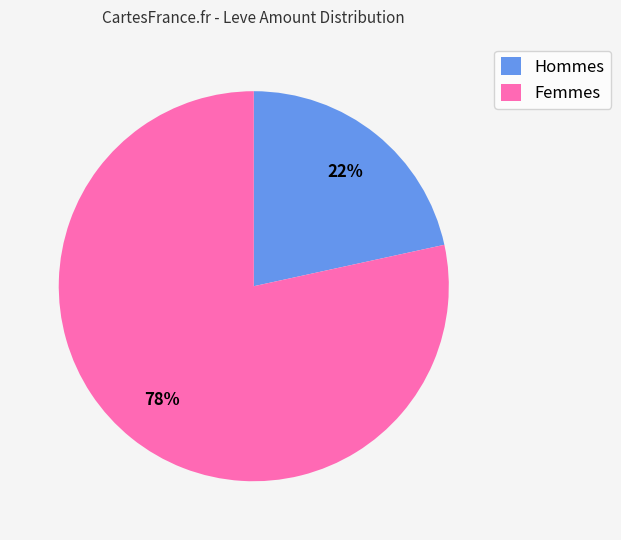

Is it true that Hommes is 22% of the pie?

True